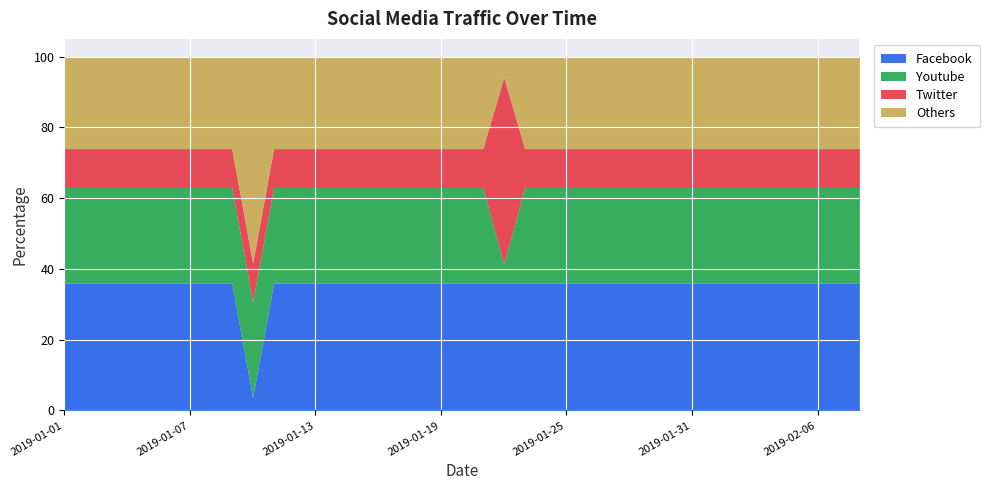

Between 2019-01-12 and 2019-01-20, which series saw the biggest shift?

Facebook